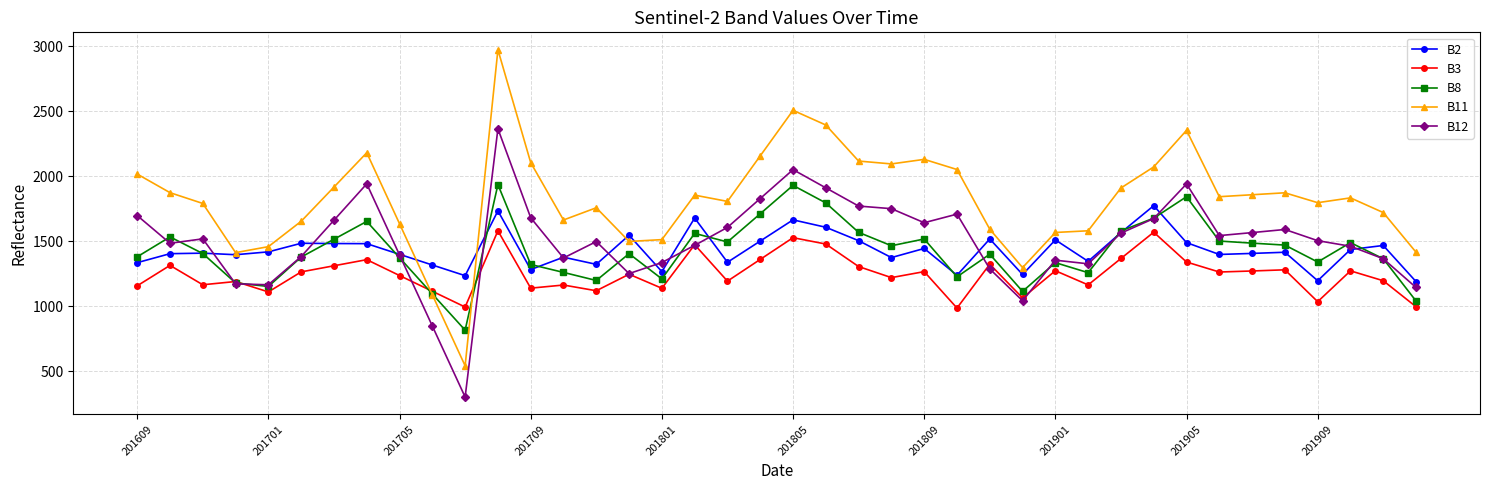

What is the value of the B2 point at the 35th from the left?

1407